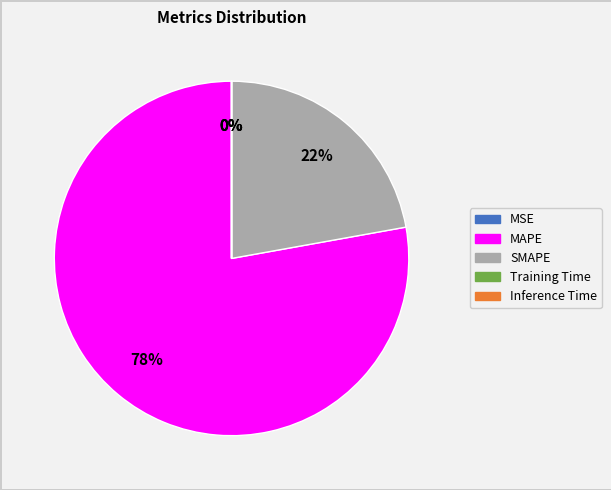

To the nearest percent, what is the average slice percentage?

20%